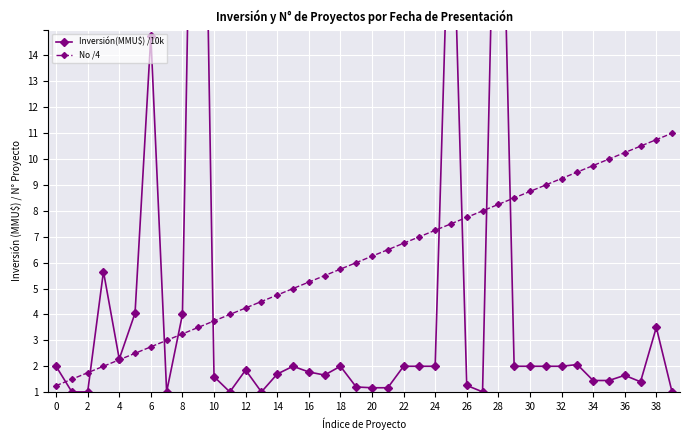

What is the maximum value shown in the chart?

37.3